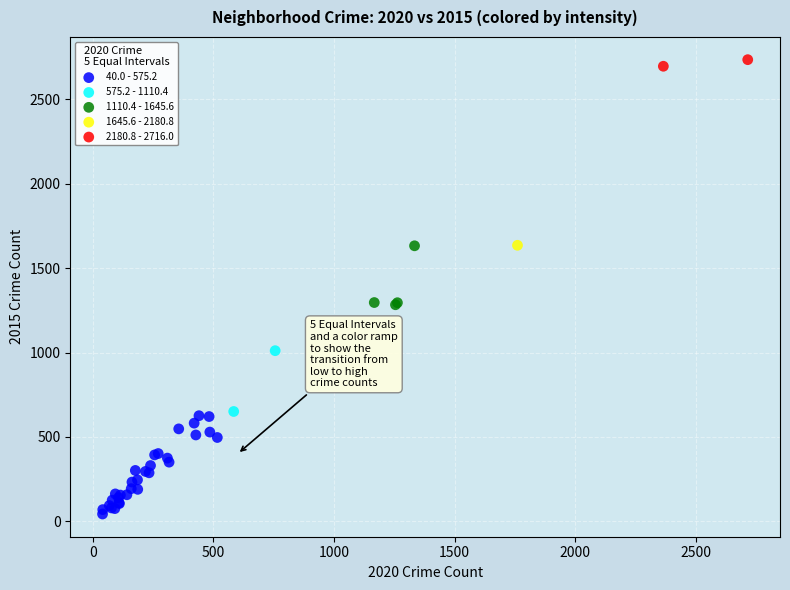

What are all the series names shown in the legend?

40.0 - 575.2, 575.2 - 1110.4, 1110.4 - 1645.6, 1645.6 - 2180.8, 2180.8 - 2716.0